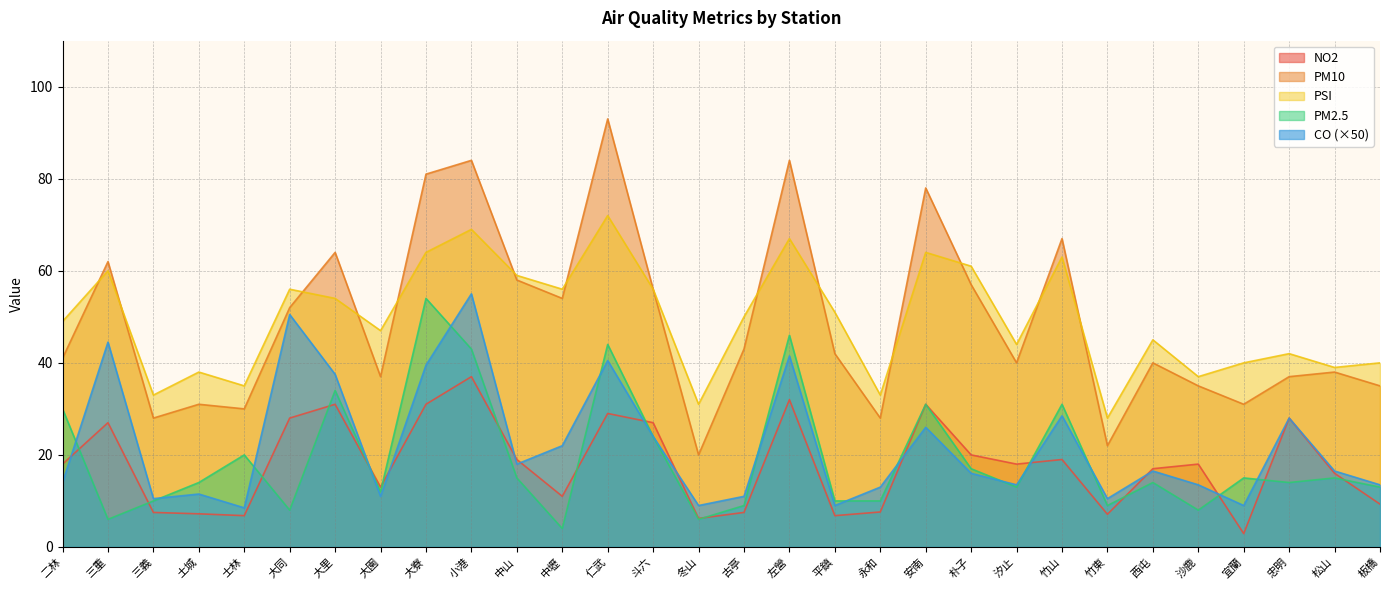

Rank the series by their maximum value, from lowest to highest.

NO2, PM2.5, CO (×50), PSI, PM10